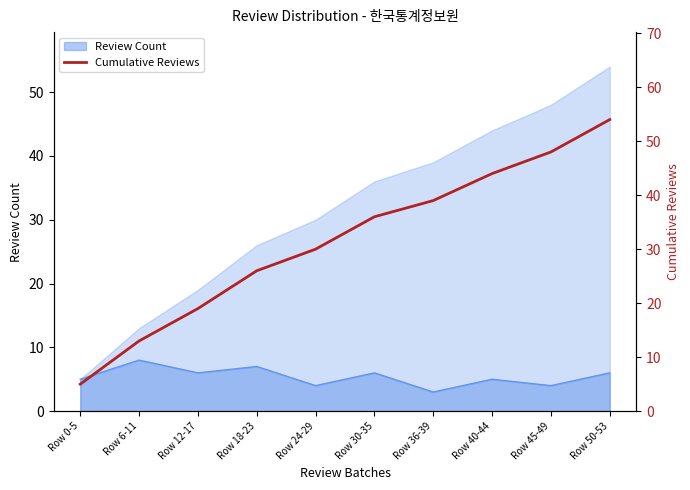

What is the label of the 10th point from the right?

Row 0-5